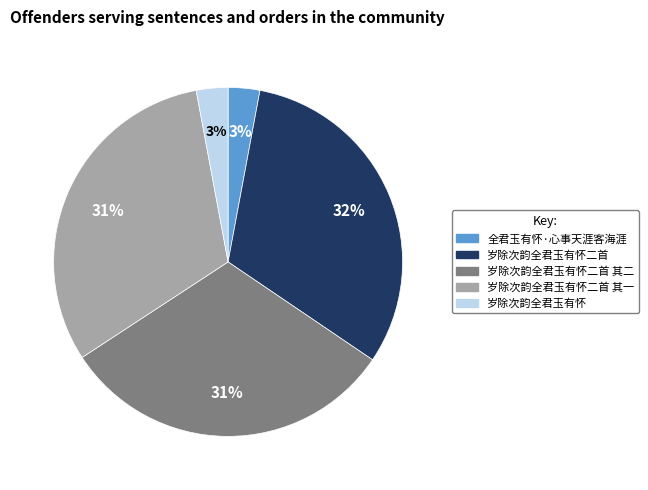

To the nearest percent, what is the difference between the 全君玉有怀·心事天涯客海涯 and 岁除次韵全君玉有怀二首 其二 slice percentages?

28%